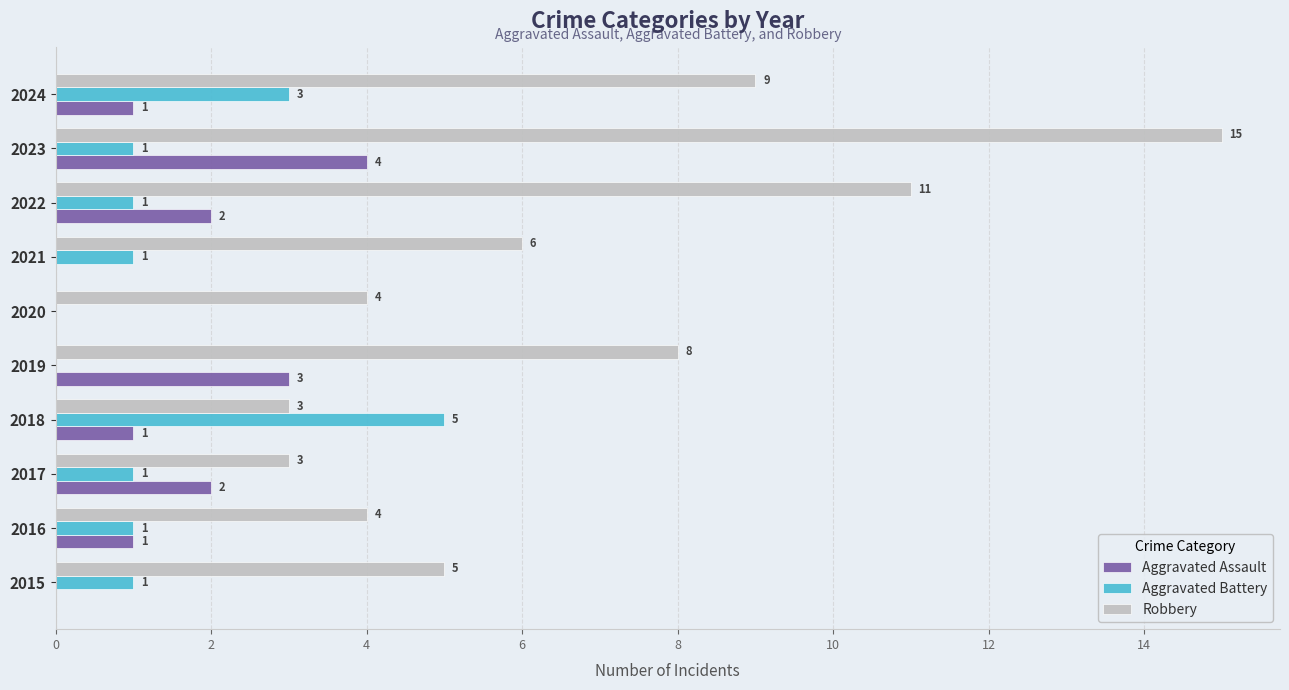

What is the sum of all Aggravated Battery values?

14